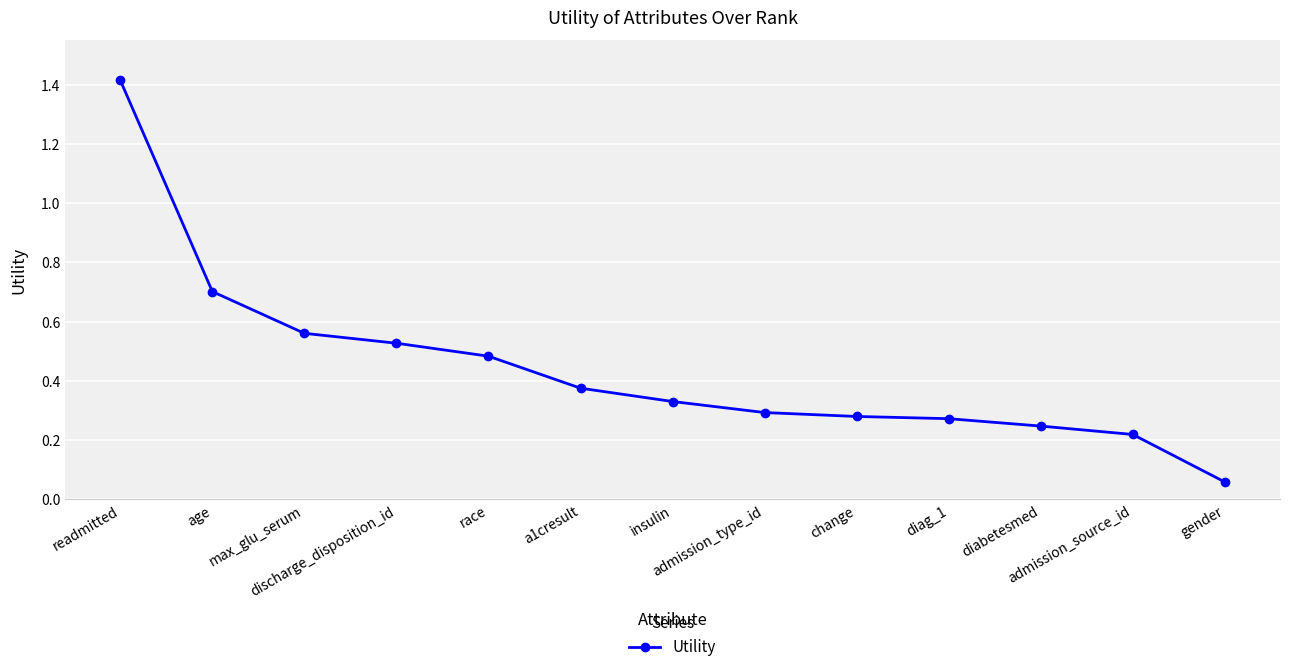

What is the greatest value displayed?

1.4